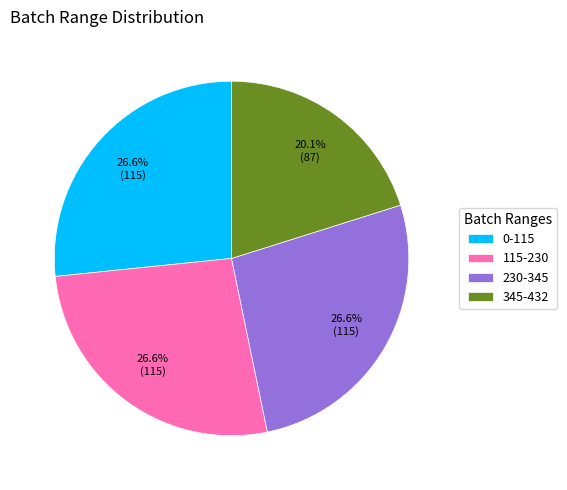

Approximately how many times larger is the value at 230-345 compared to 345-432?

1.3